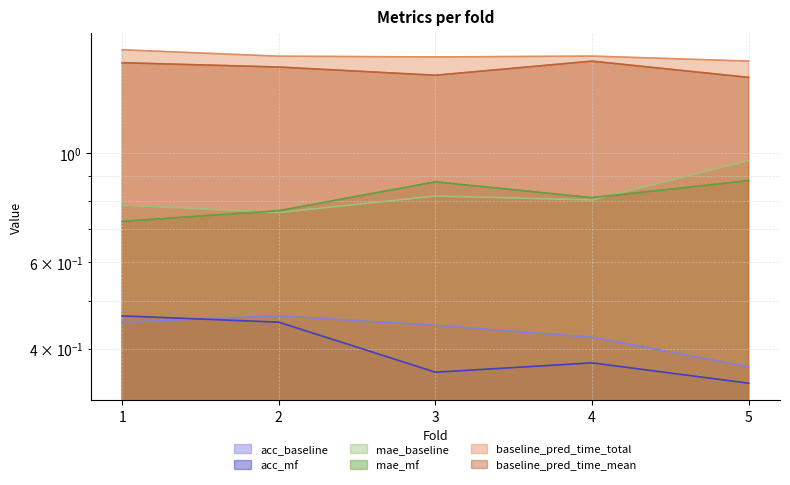

Does the chart display data point markers on the line(s)?

No